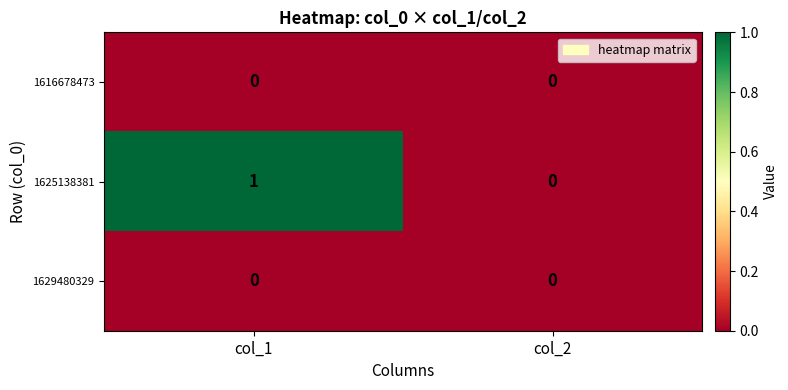

At which category is the sum across all series the highest?

col_1